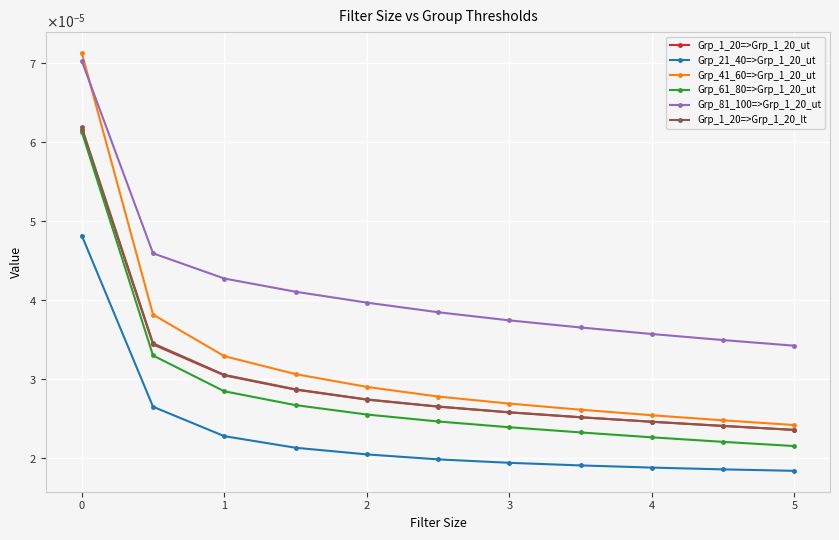

Is this an area chart (filled region under the line)?

No